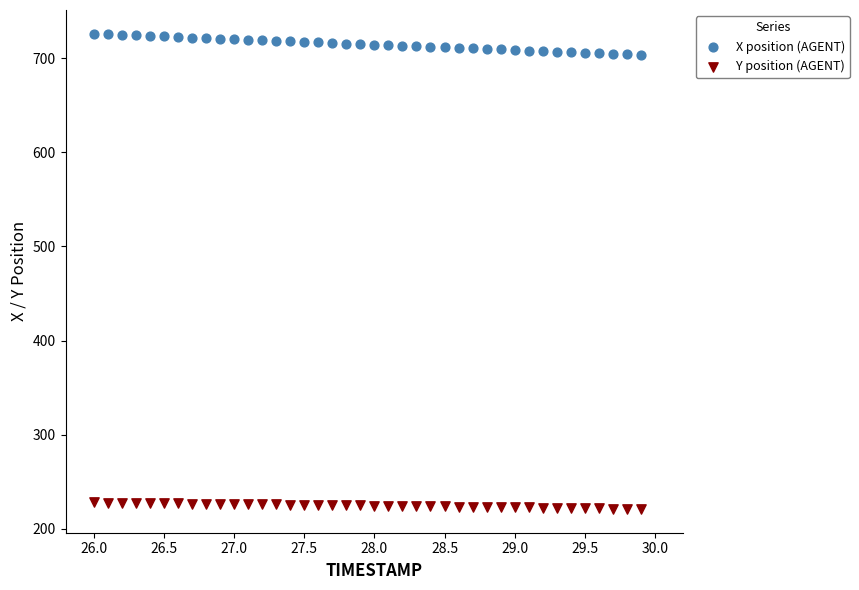

What are all the series names shown in the legend?

X position (AGENT), Y position (AGENT)